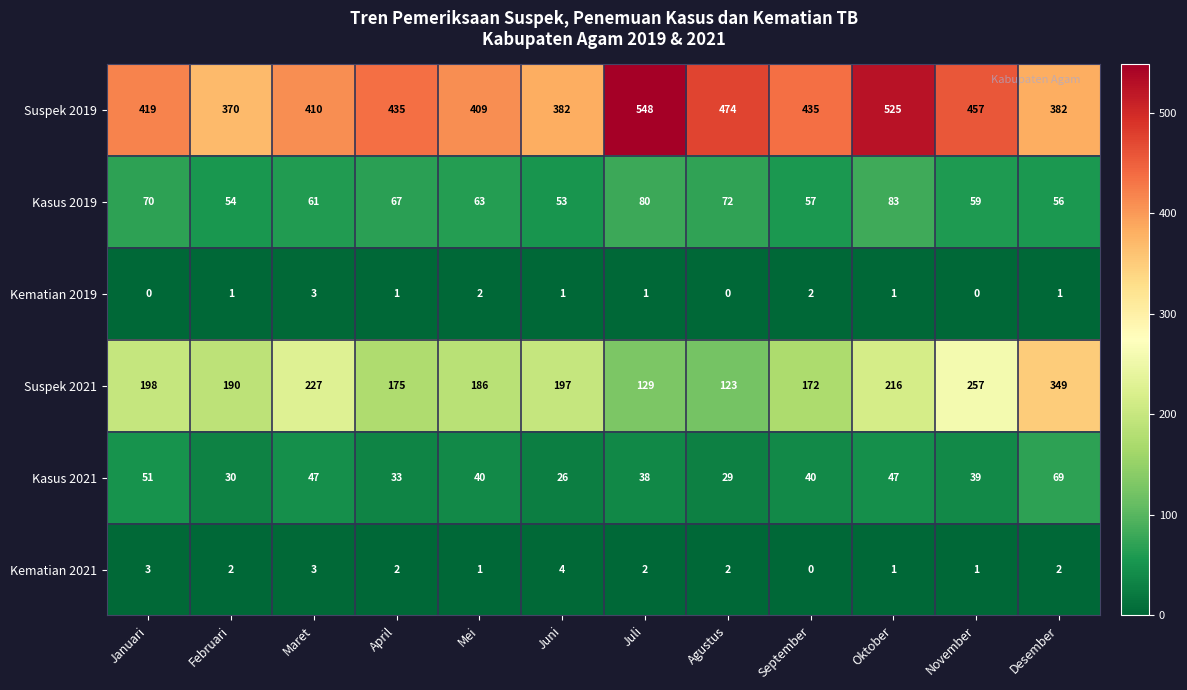

Which series changed the most between September and Oktober?

Suspek 2019